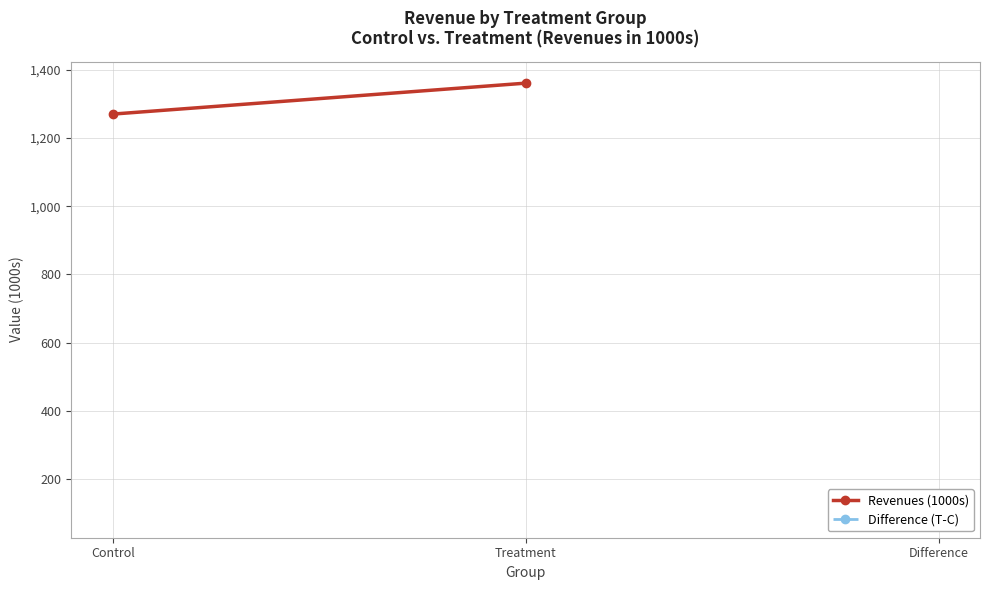

What is the smallest value displayed?

1270.3